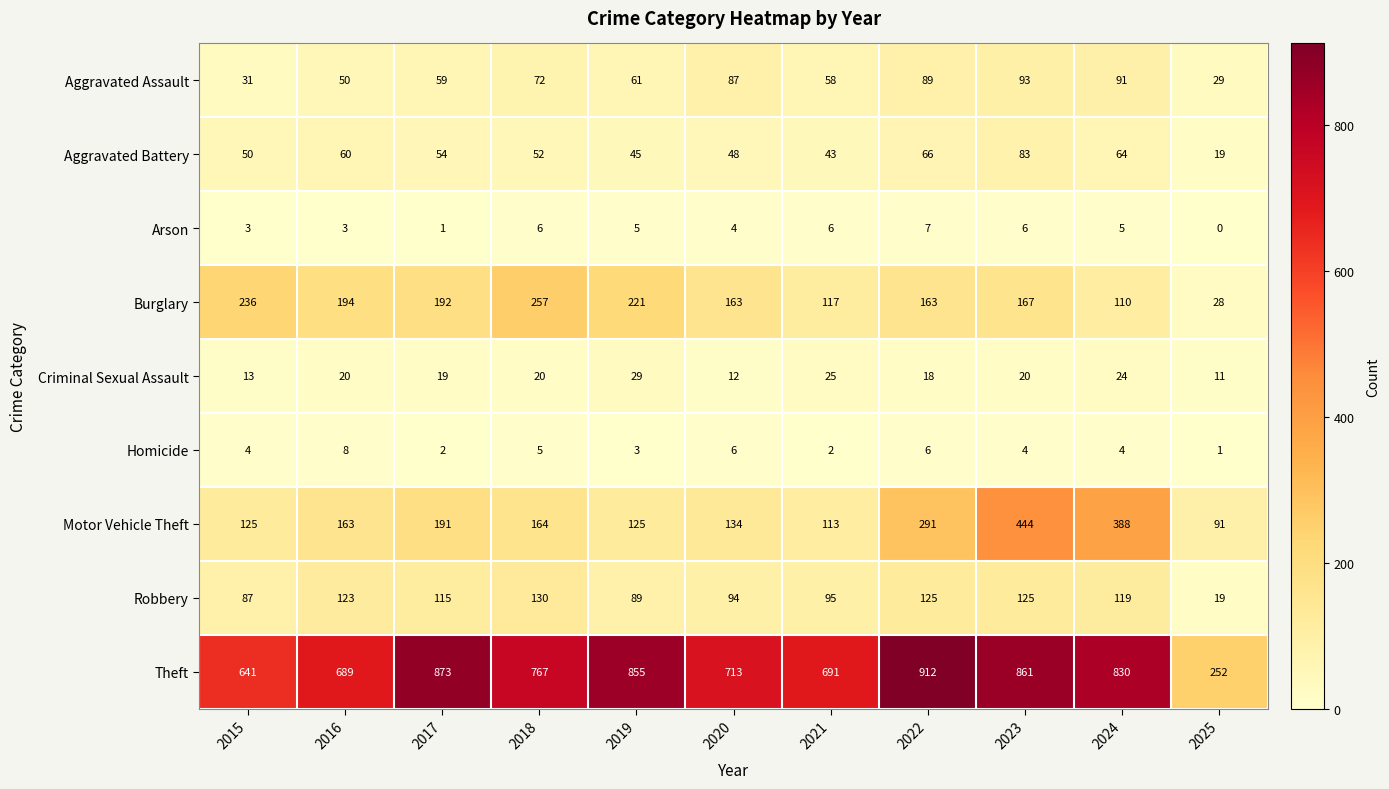

True or false: Criminal Sexual Assault has a value of 20 at 2023.

True